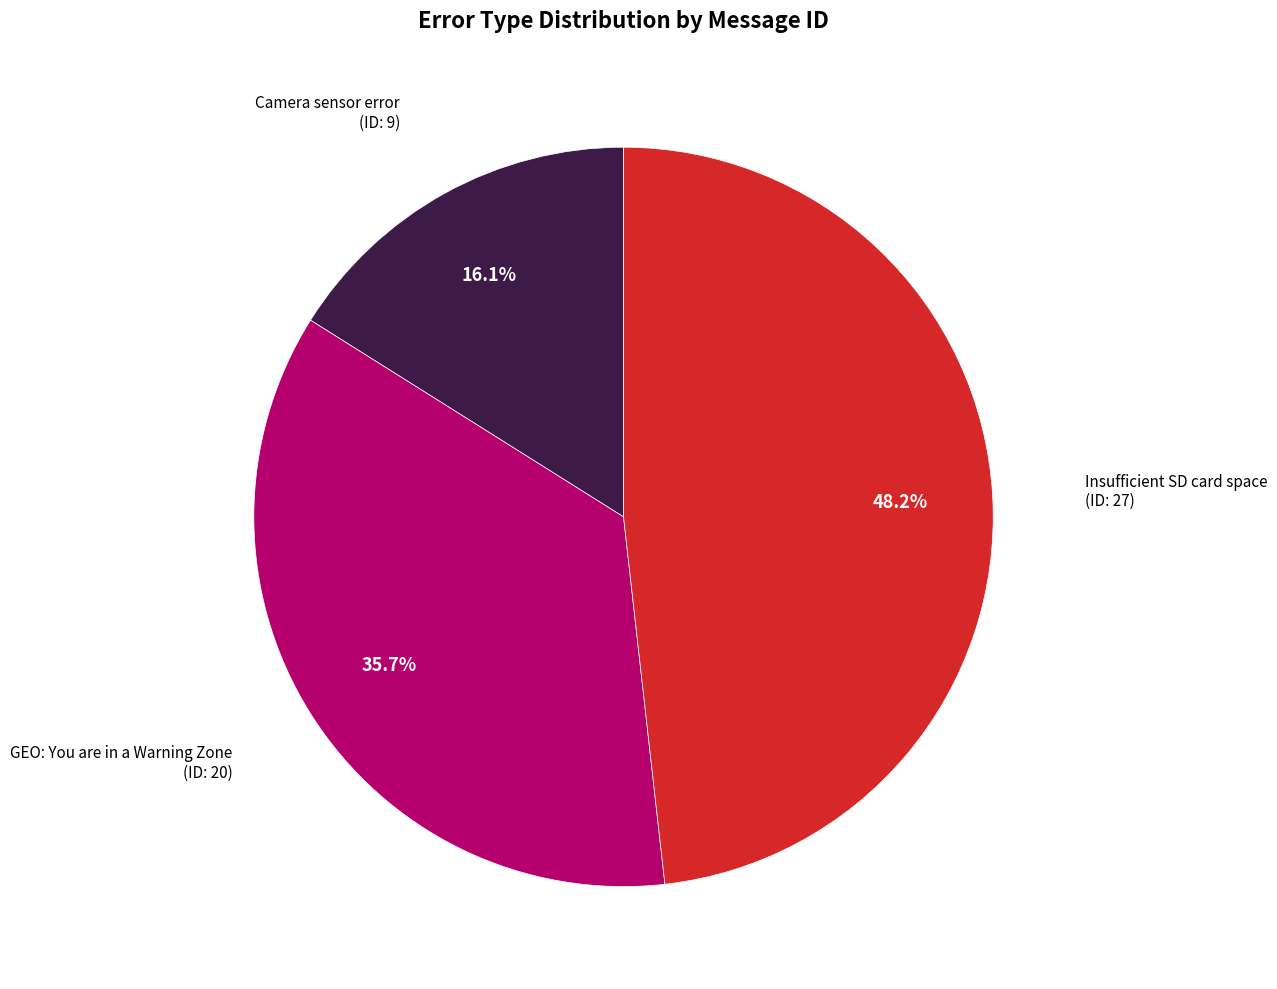

Is there a majority slice in this chart?

No